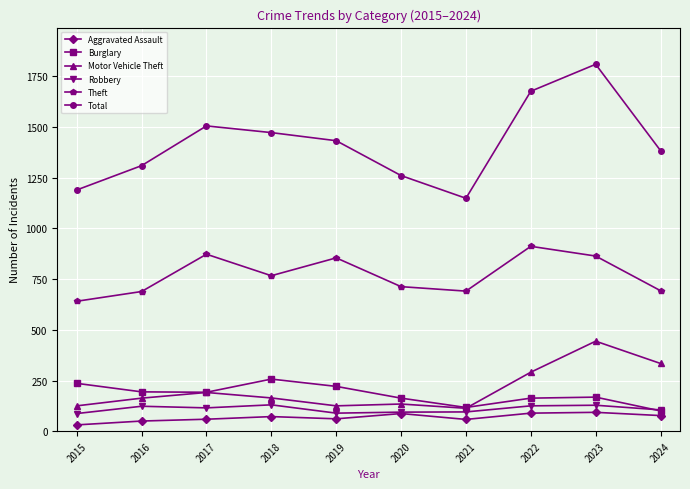

What is the value of the Motor Vehicle Theft point at the 3rd from the left?

191